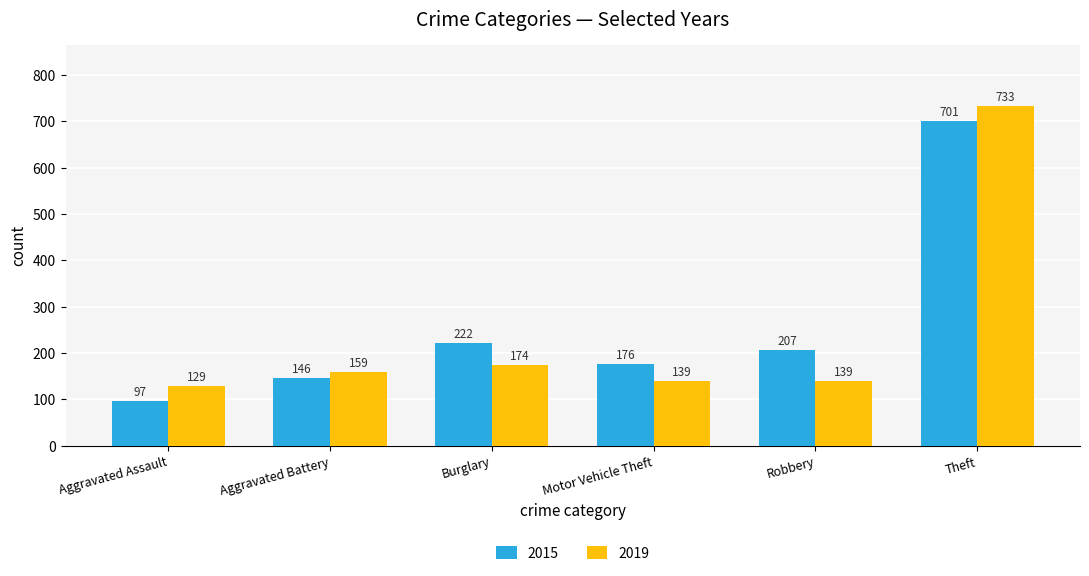

True or false: 2015 has a value of 52 at Motor Vehicle Theft.

False